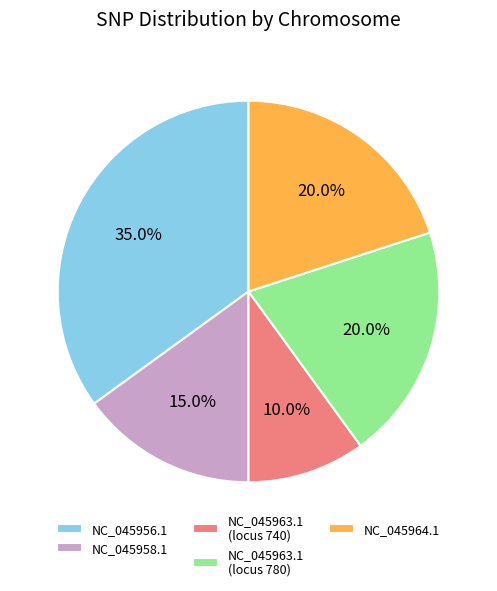

What portion of the pie excludes NC_045958.1?

85.0%